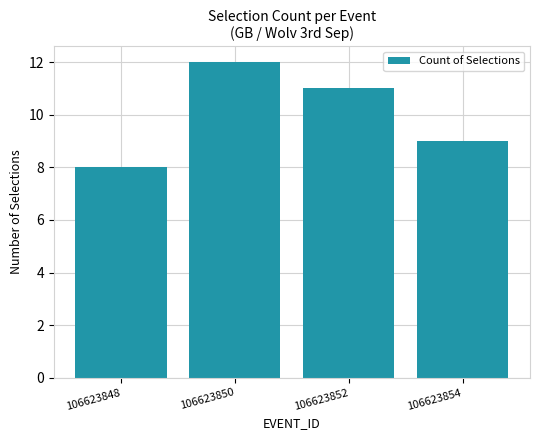

Reading left to right, extract all data points from this chart.

8	12	11	9